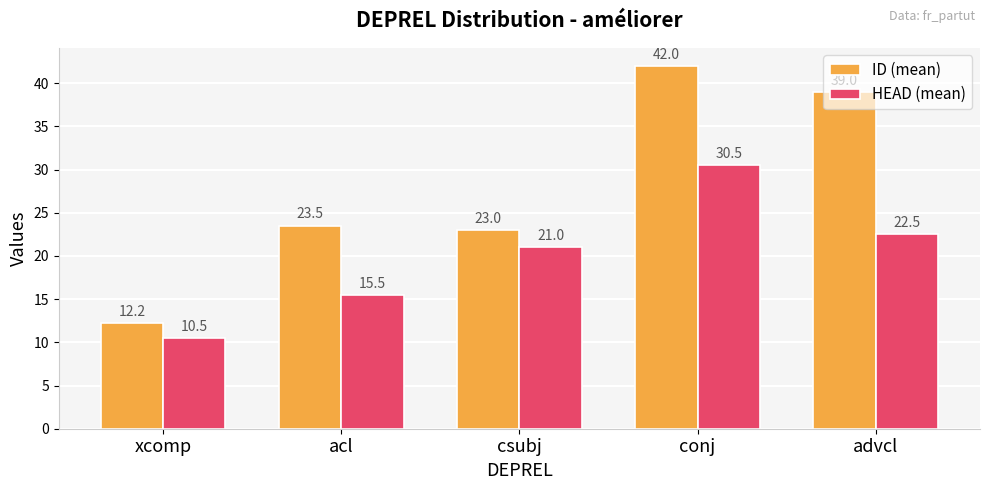

At which label is ID (mean) closest to 27?

acl